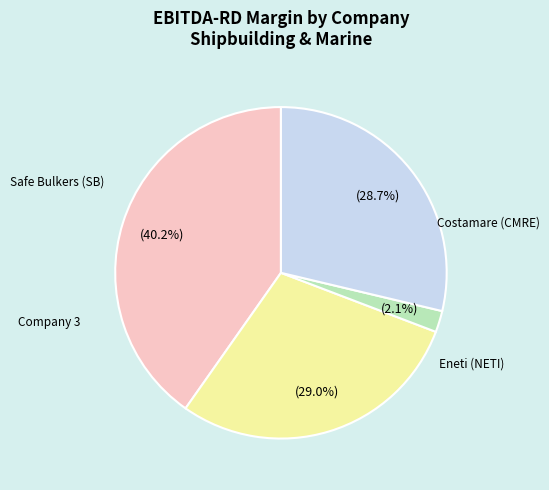

Is there a majority slice in this chart?

No